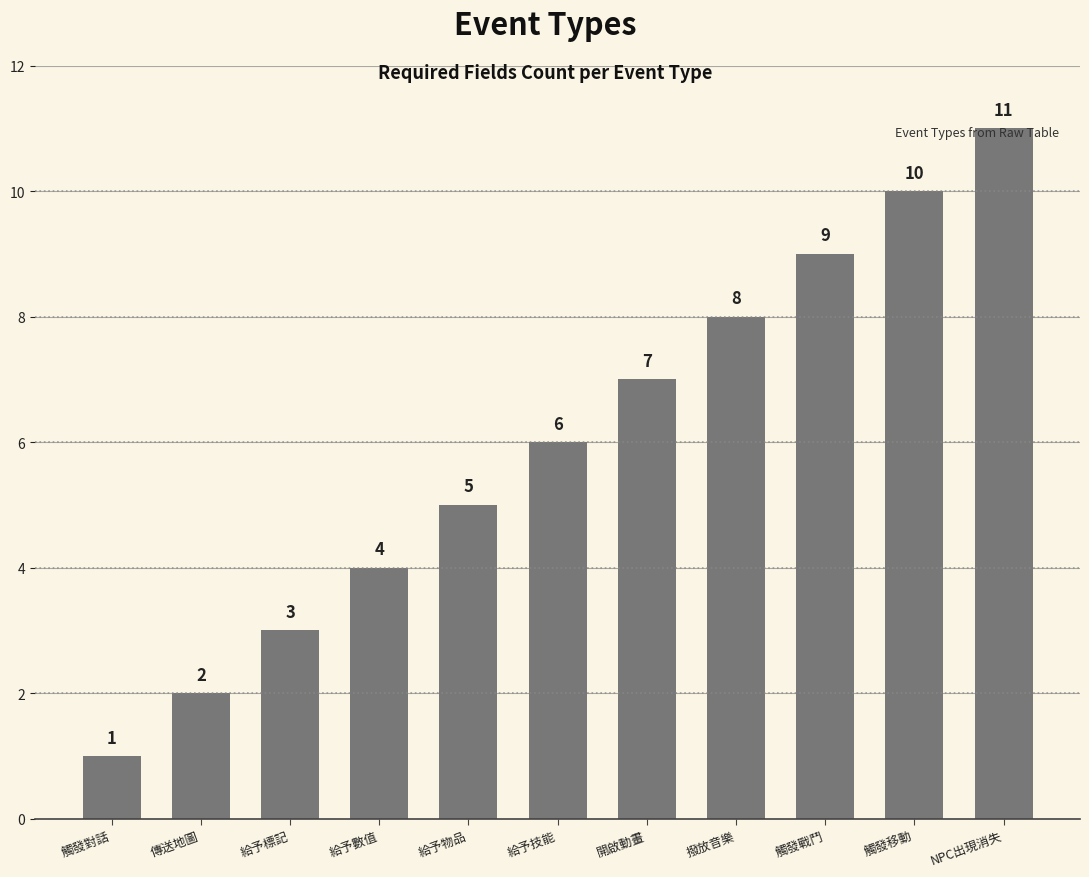

Rank the categories by value from lowest to highest.

觸發對話, 傳送地圖, 給予標記, 給予數值, 給予物品, 給予技能, 開啟動畫, 撥放音樂, 觸發戰鬥, 觸發移動, NPC出現消失